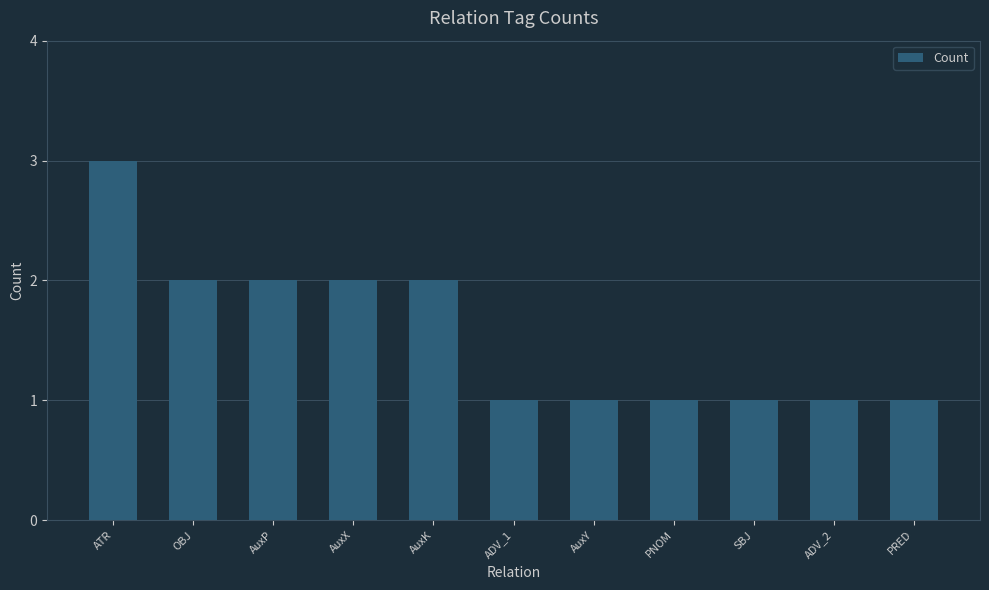

Reading left to right, extract all data points from this chart.

3	2	2	2	2	1	1	1	1	1	1